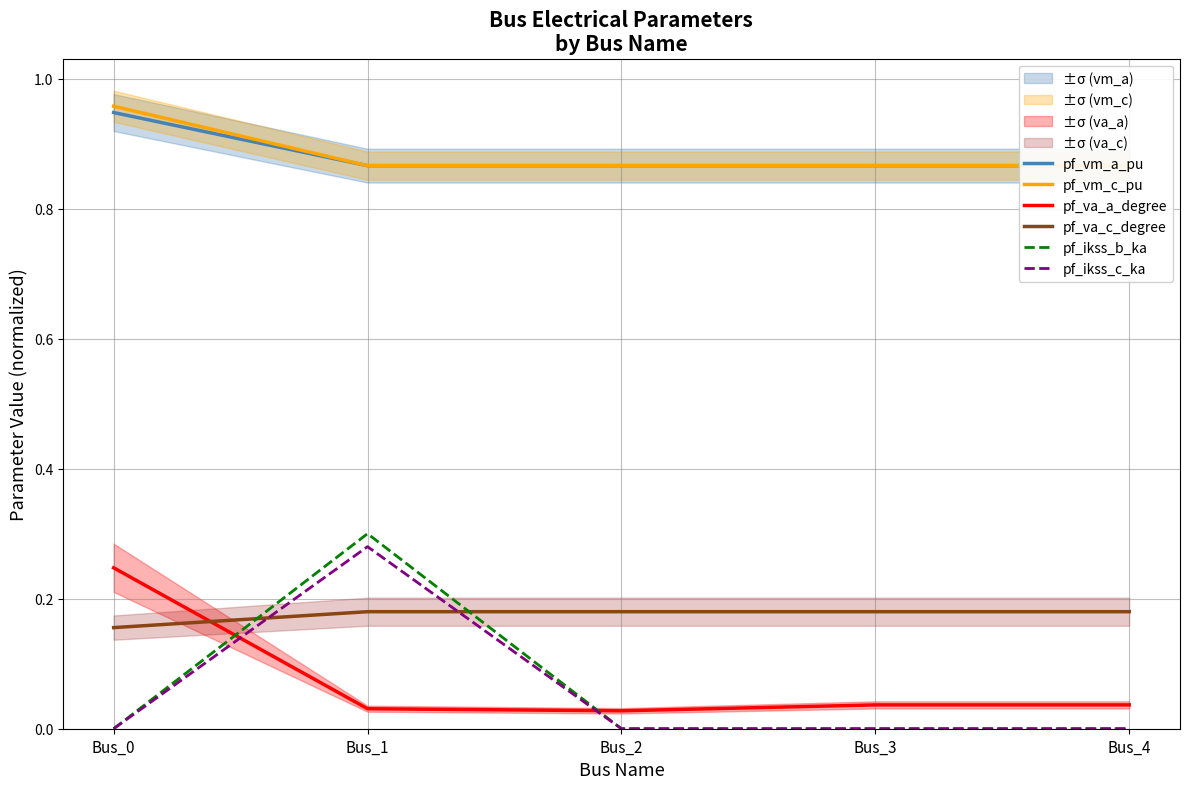

The value of pf_ikss_c_ka at Bus_0 is 0.0. True or false?

True